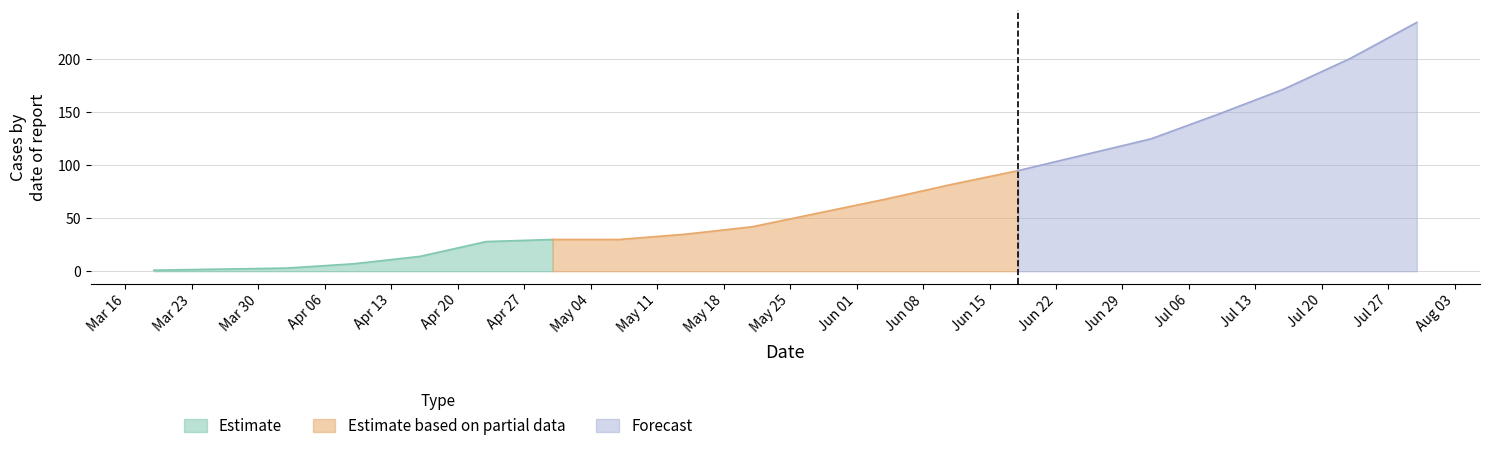

What is the maximum value for Estimate?

30